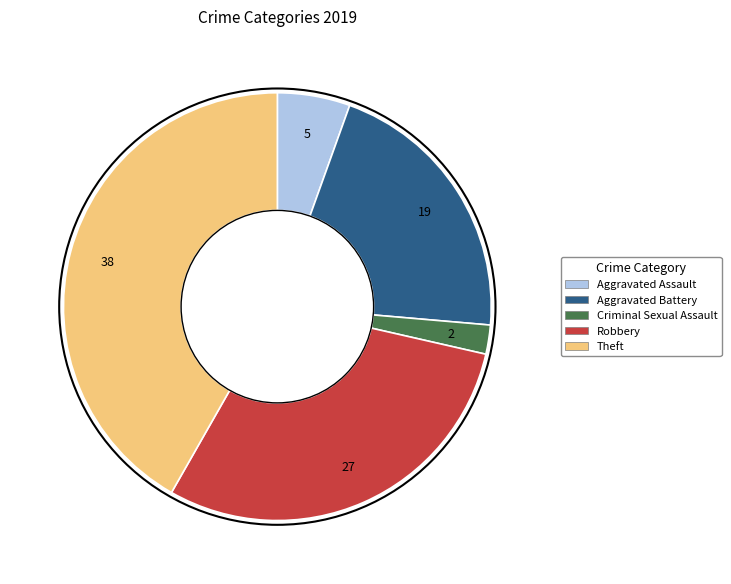

Which slice is the largest?

Theft